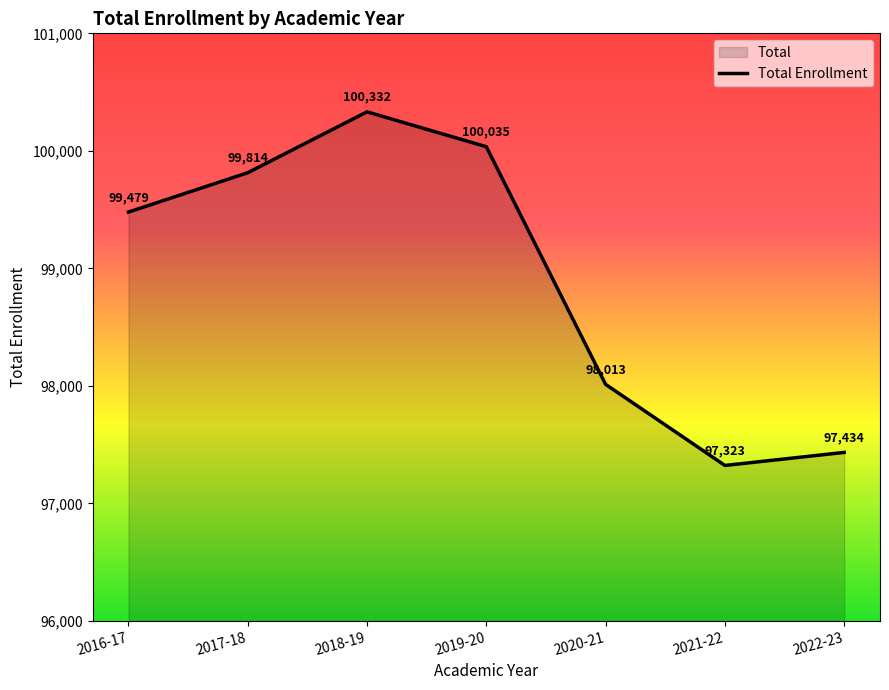

The chart shows a value of 25380 at 2021-22. True or false?

False